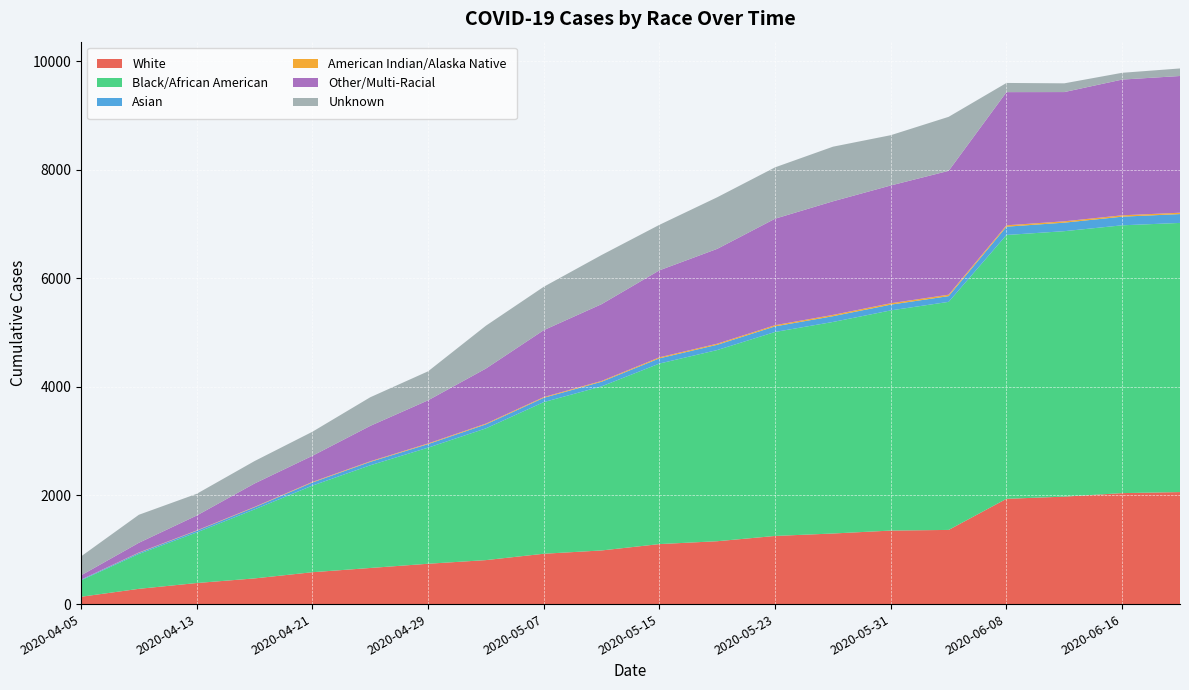

Reading left to right, transcribe all the data shown in this chart.

White: 135	281	388	473	587	665	743	810	927	988	1105	1158	1255	1300	1354	1366	1939	1979	2044	2063
Black/African American: 303	642	932	1271	1595	1891	2138	2426	2793	3022	3325	3521	3757	3896	4055	4200	4859	4889	4932	4957
Asian: 12	21	30	38	57	63	65	74	79	85	96	97	103	106	106	106	153	157	159	163
American Indian/Alaska Native: 1	6	6	8	11	11	13	14	14	15	19	20	22	24	26	26	25	25	25	25
Other/Multi-Racial: 78	179	275	431	481	652	794	1014	1232	1414	1602	1747	1961	2092	2169	2281	2453	2380	2500	2518
Unknown: 349	516	400	413	443	527	534	789	799	905	838	950	946	1006	926	995	169	161	125	139